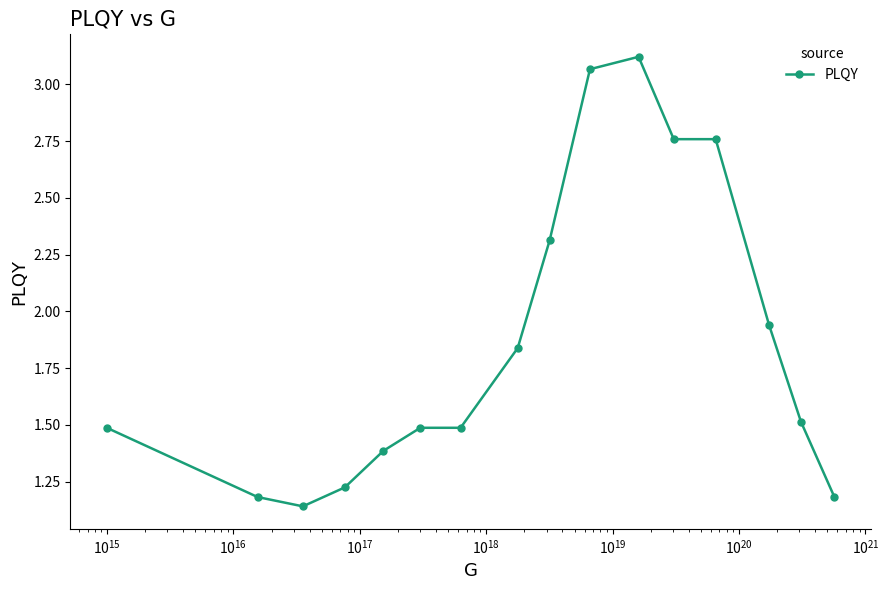

What is the difference between the maximum and minimum values?

2.0